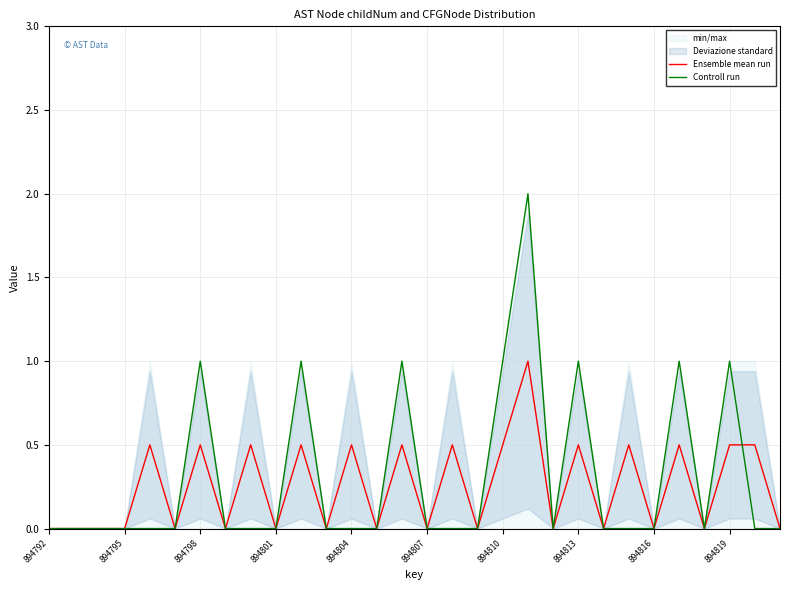

What is the maximum value for Controll run?

2.0